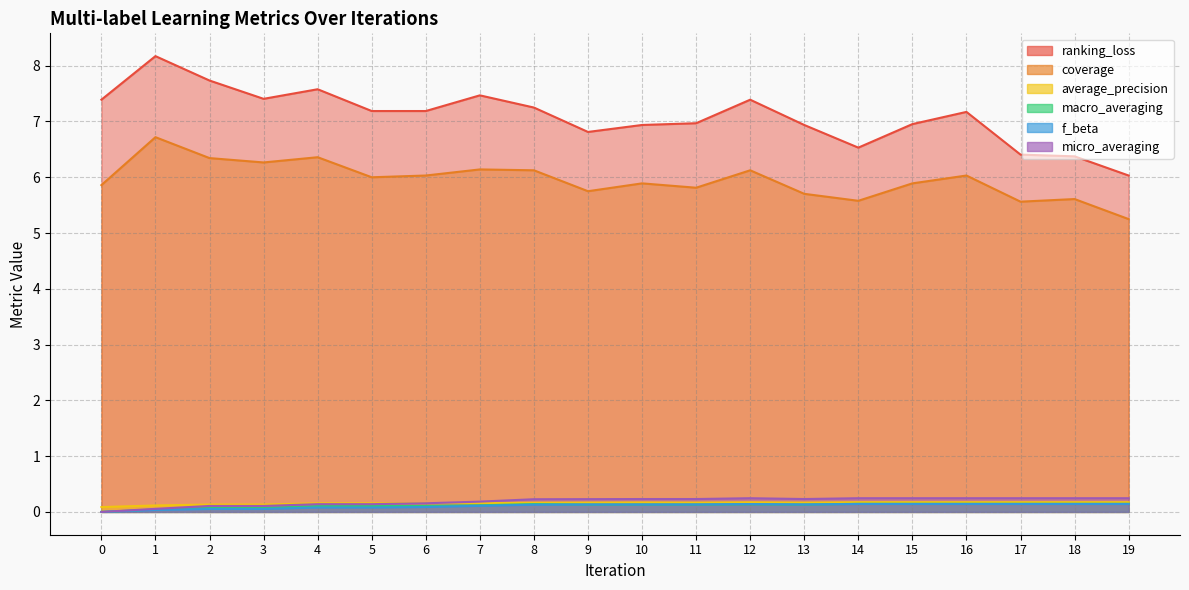

Reading left to right, what are all the values shown in this chart?

ranking_loss: 0=7.4	1=8.2	2=7.7	3=7.4	4=7.6	5=7.2	6=7.2	7=7.5	8=7.2	9=6.8	10=6.9	11=7.0	12=7.4	13=6.9	14=6.5	15=7.0	16=7.2	17=6.4	18=6.4	19=6.0
coverage: 0=5.9	1=6.7	2=6.3	3=6.3	4=6.4	5=6.0	6=6.0	7=6.1	8=6.1	9=5.8	10=5.9	11=5.8	12=6.1	13=5.7	14=5.6	15=5.9	16=6.0	17=5.6	18=5.6	19=5.2
average_precision: 0=0.1	1=0.1	2=0.1	3=0.1	4=0.2	5=0.2	6=0.2	7=0.2	8=0.2	9=0.2	10=0.2	11=0.2	12=0.2	13=0.2	14=0.2	15=0.2	16=0.2	17=0.2	18=0.2	19=0.2
macro_averaging: 0=0.0	1=0.0	2=0.1	3=0.1	4=0.1	5=0.1	6=0.1	7=0.1	8=0.1	9=0.1	10=0.1	11=0.1	12=0.1	13=0.1	14=0.1	15=0.1	16=0.1	17=0.1	18=0.1	19=0.1
f_beta: 0=0.0	1=0.0	2=0.1	3=0.1	4=0.1	5=0.1	6=0.1	7=0.1	8=0.1	9=0.1	10=0.1	11=0.1	12=0.1	13=0.1	14=0.1	15=0.1	16=0.1	17=0.1	18=0.1	19=0.1
micro_averaging: 0=0.0	1=0.1	2=0.1	3=0.1	4=0.1	5=0.1	6=0.2	7=0.2	8=0.2	9=0.2	10=0.2	11=0.2	12=0.2	13=0.2	14=0.2	15=0.2	16=0.2	17=0.2	18=0.2	19=0.2